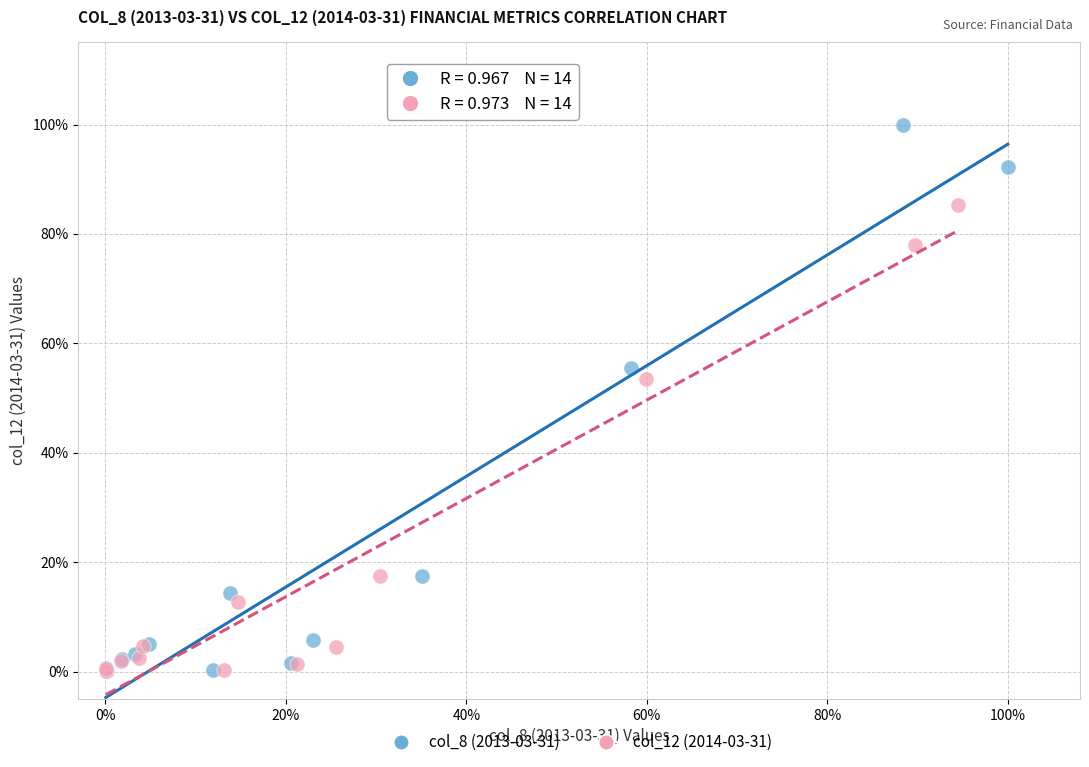

What are all the series names shown in the legend?

col_8 (2013-03-31), col_12 (2014-03-31)